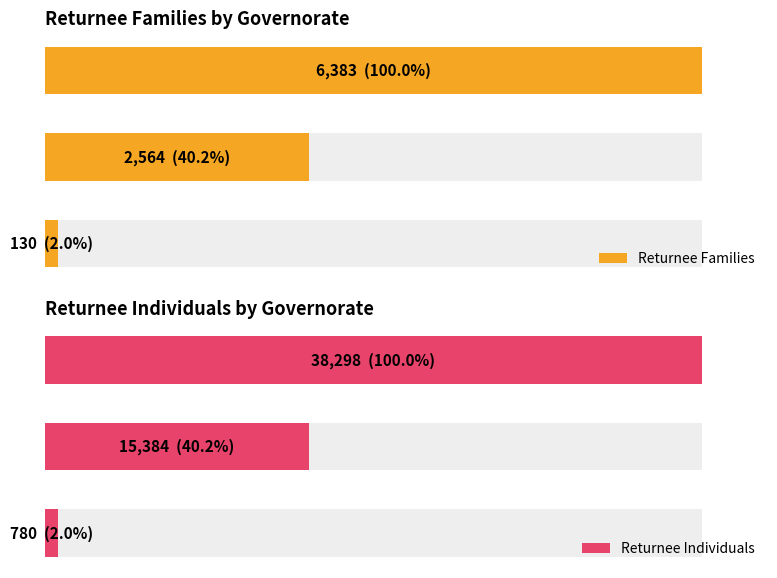

Which has a higher value, Anbar or Erbil?

Erbil